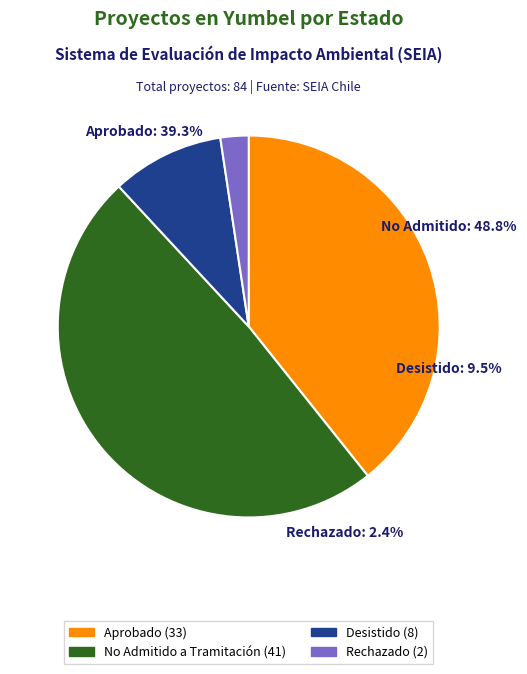

What is the change in value from No Admitido a Tramitación to Rechazado?

-39